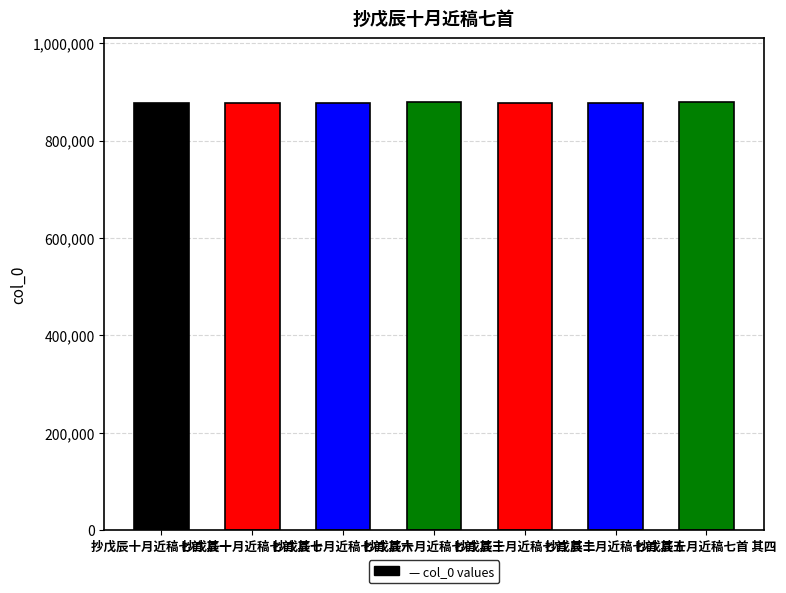

What is the difference between the second highest and minimum values?

1591